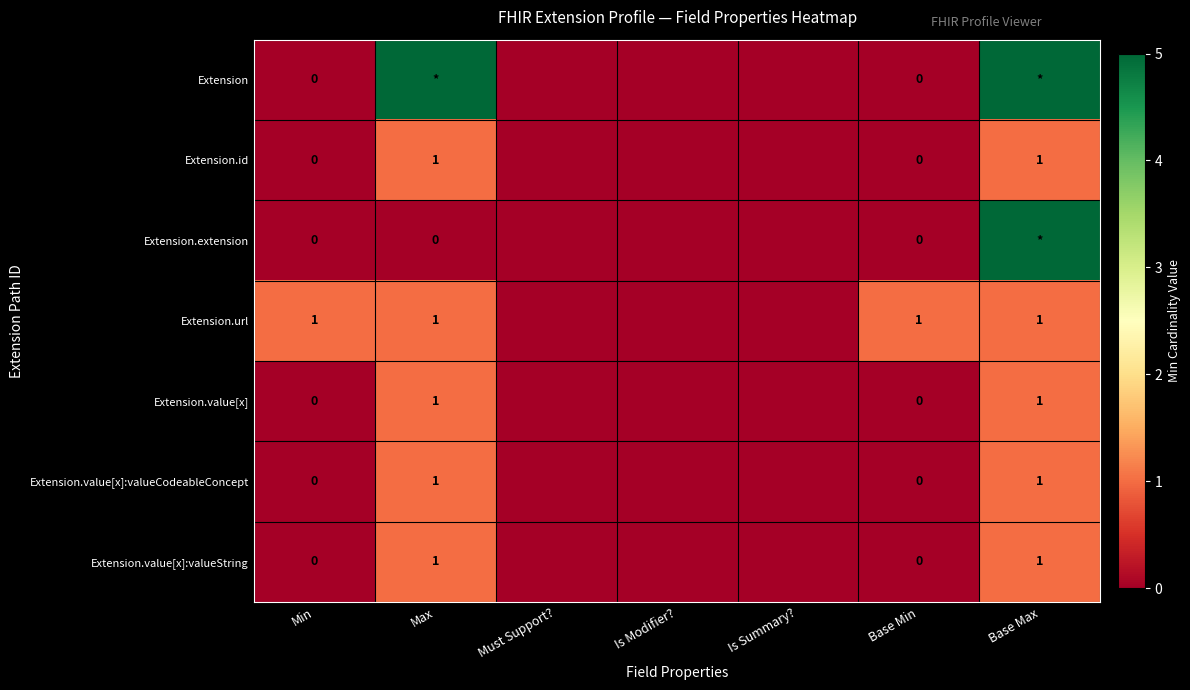

Is it true that Extension.value[x]:valueCodeableConcept equals 1 at Base Max?

True